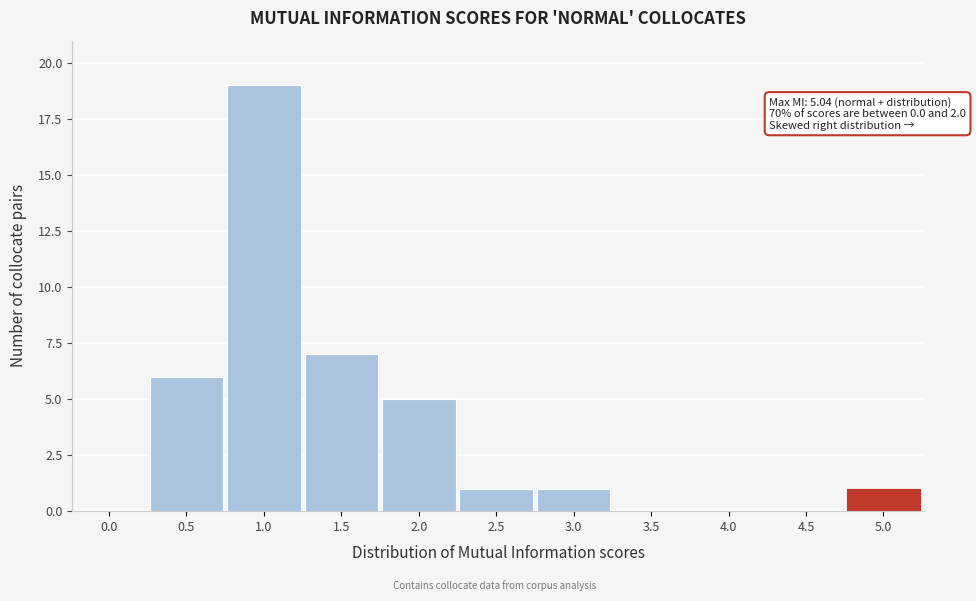

Reading left to right, what are all the values shown in this chart?

0.0=0	0.5=6	1.0=19	1.5=7	2.0=5	2.5=1	3.0=1	3.5=0	4.0=0	4.5=0	5.0=1